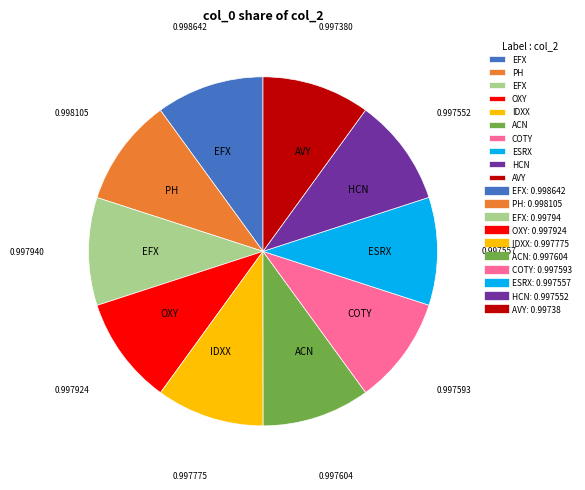

Does any single category account for the majority?

No